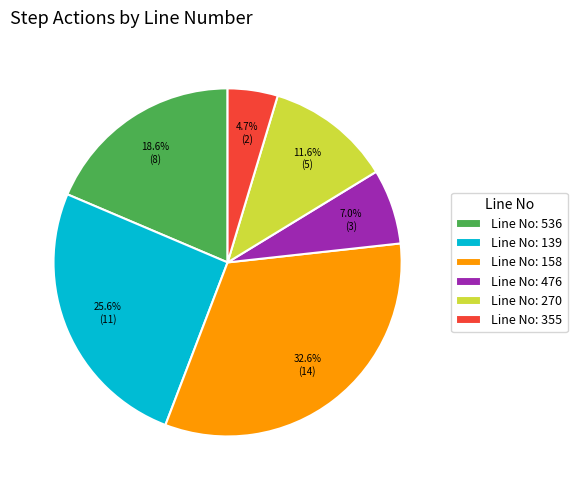

How much of the chart is everything except Line No: 139?

74.4%